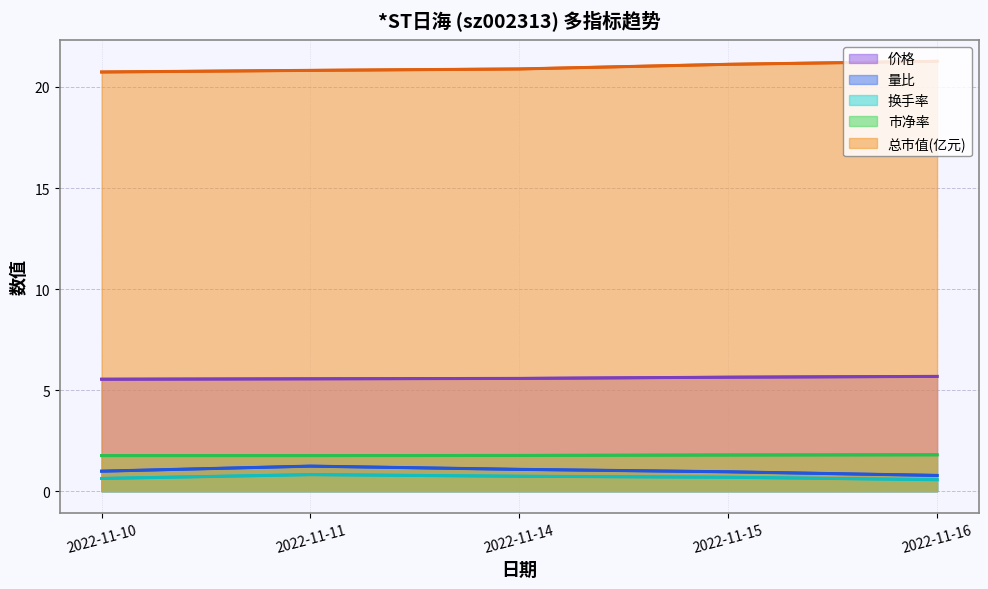

How many 总市值(亿元) (line) values are between 20 and 21?

3